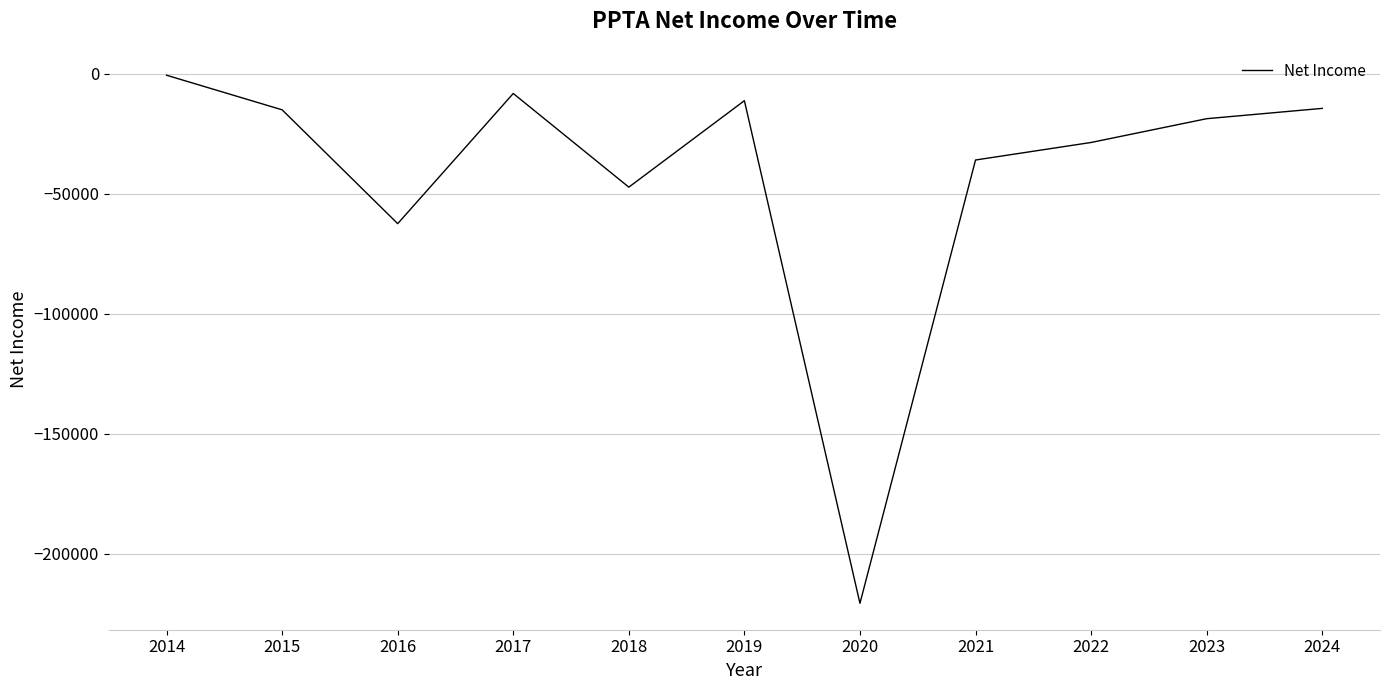

Where is the data nearest to the value -110650?

2016